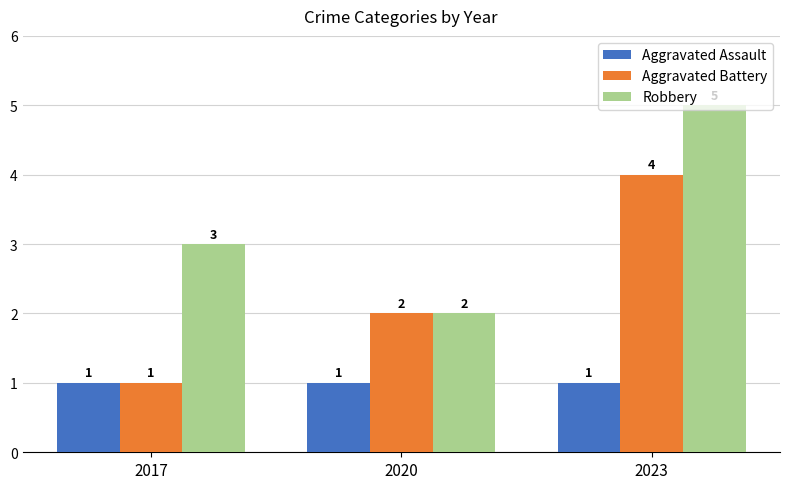

What is the highest value of the Aggravated Battery series?

4